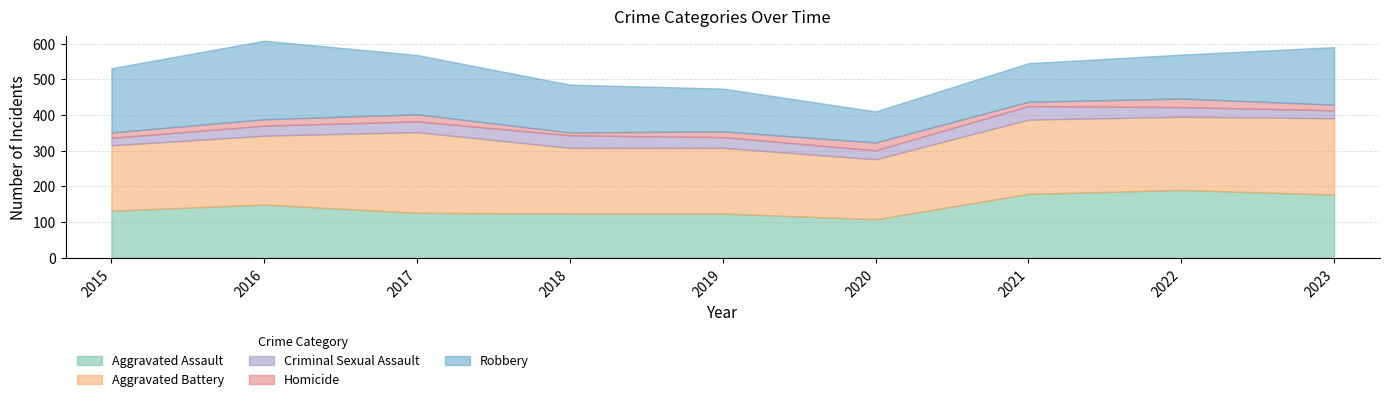

How many data points in Criminal Sexual Assault are less than 28?

4